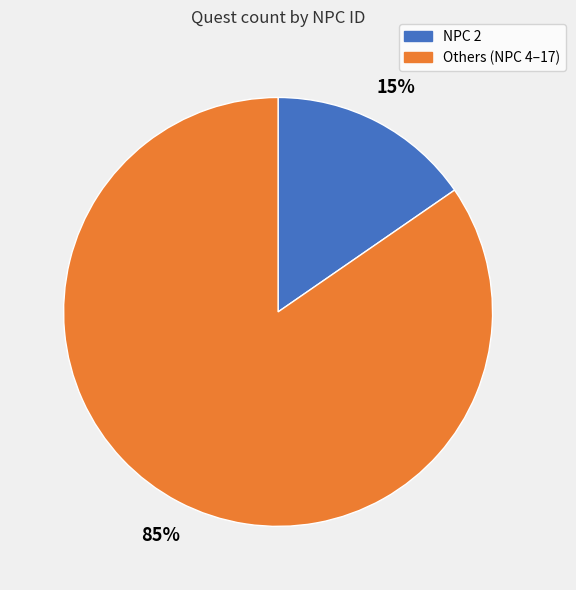

Is there any slice that represents more than half of the pie?

Yes